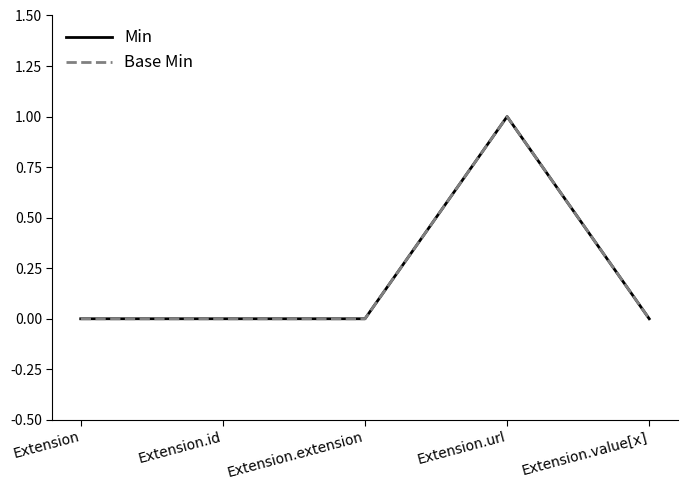

Does the chart have visible grid lines?

No